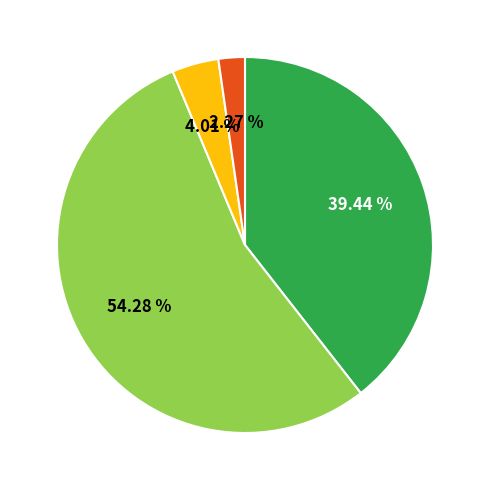

Is there a majority slice in this chart?

Yes